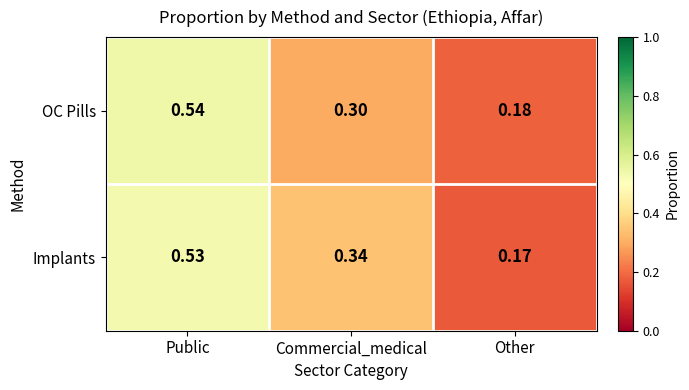

Between Commercial_medical and Other, which series saw the biggest shift?

Implants